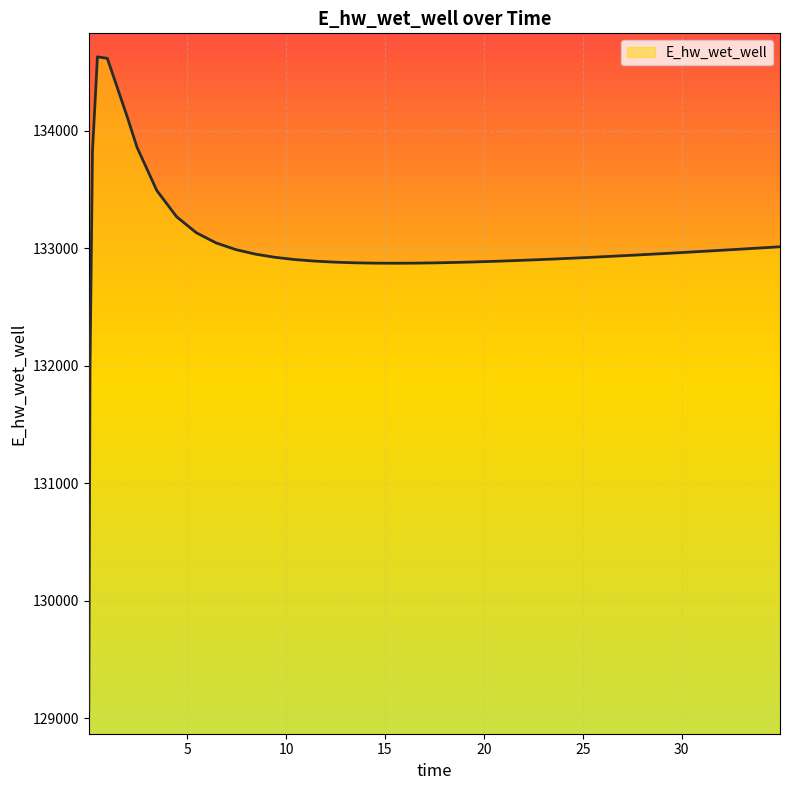

What is the minimum value shown in the chart?

129070.3